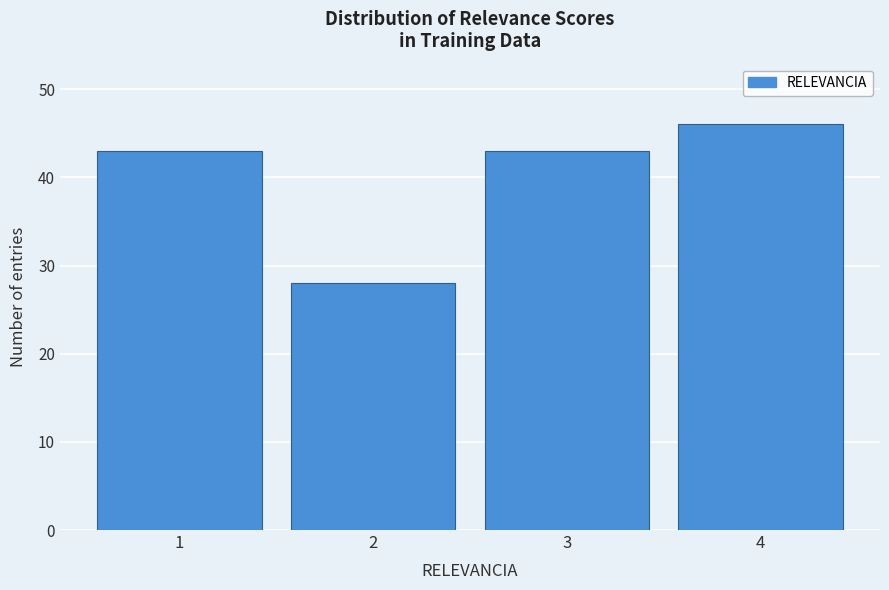

Reading left to right, list all the values displayed in this chart.

43	28	43	46